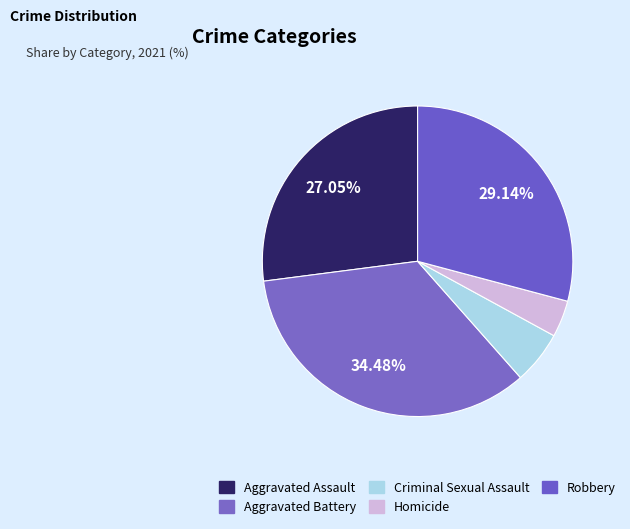

To the nearest percent, what is the combined percentage of Criminal Sexual Assault and Aggravated Battery?

40%